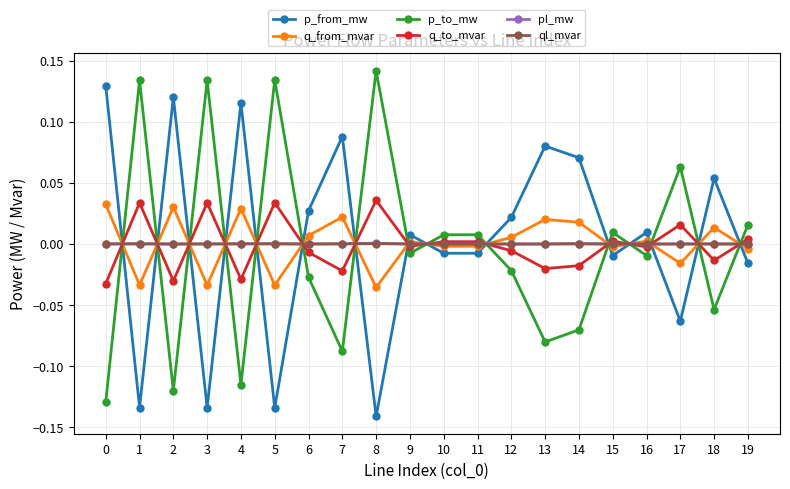

Which category has the lowest value in the p_from_mw series?

8